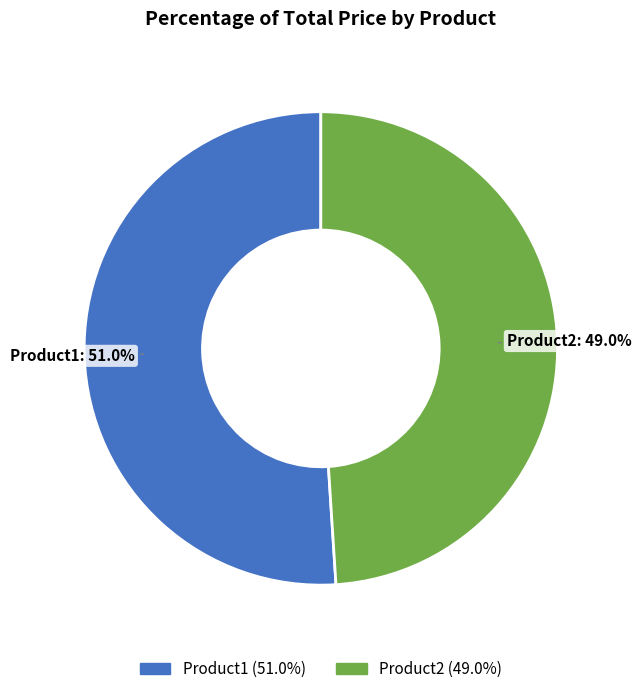

Which slice represents more than half of the pie?

Product1